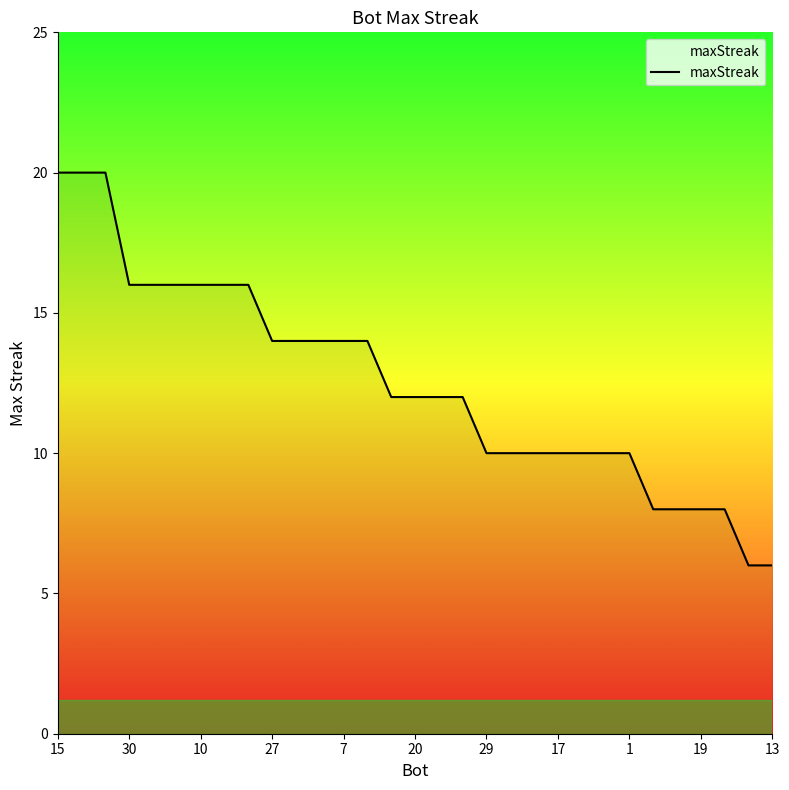

What is the smallest value displayed?

6